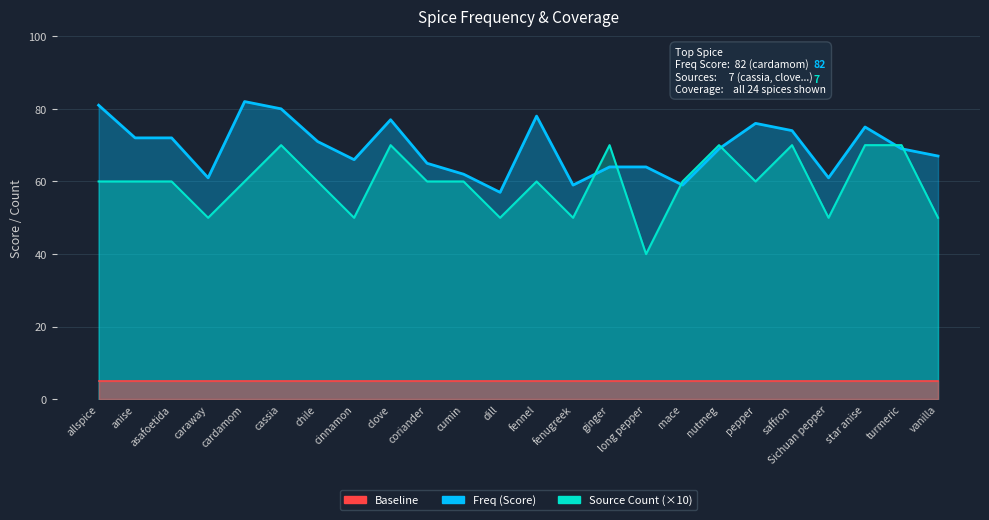

Read the Freq (Score) value at caraway, to the nearest 10.

60